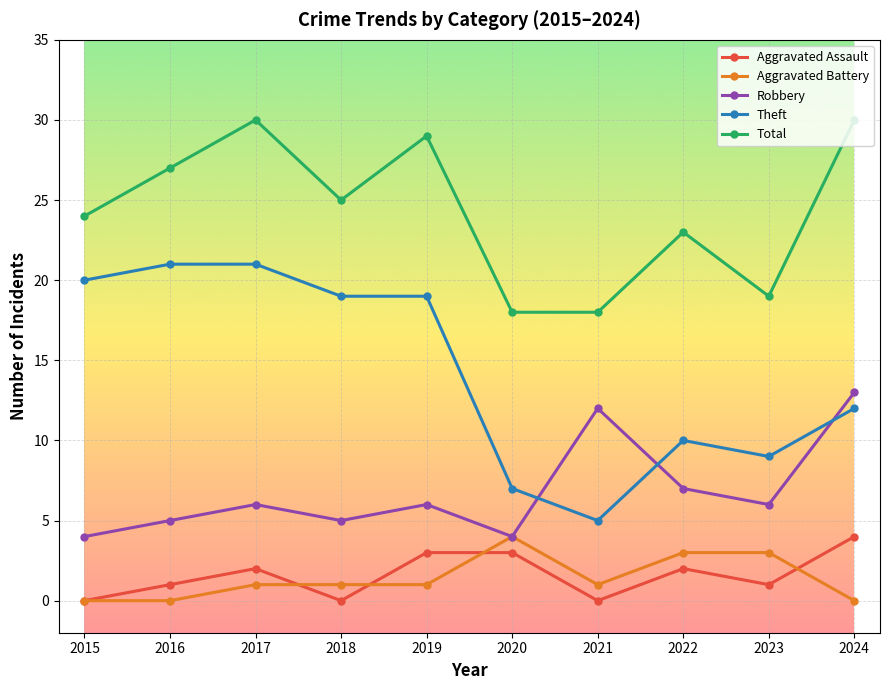

How many interior local peaks does the Total series have?

3